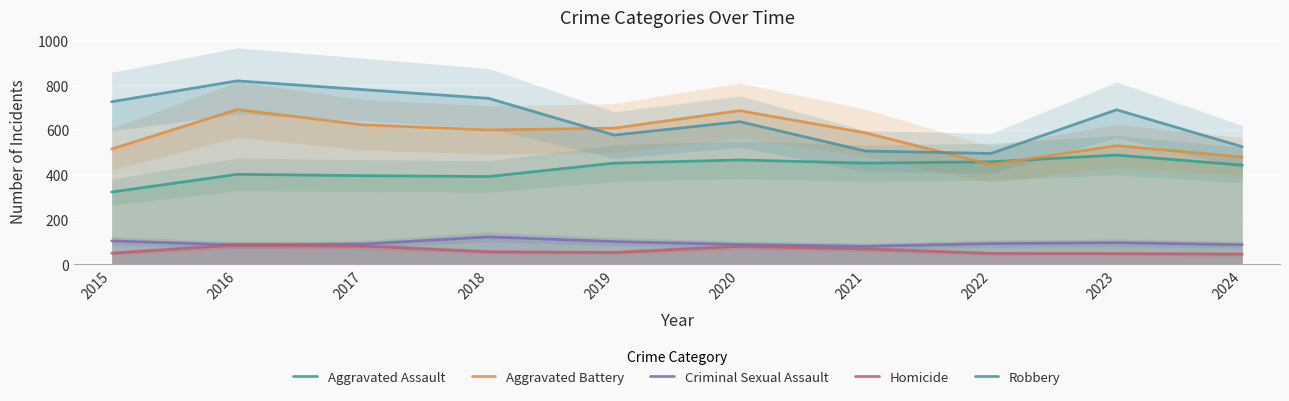

Where does the Homicide series first go above 56?

2016